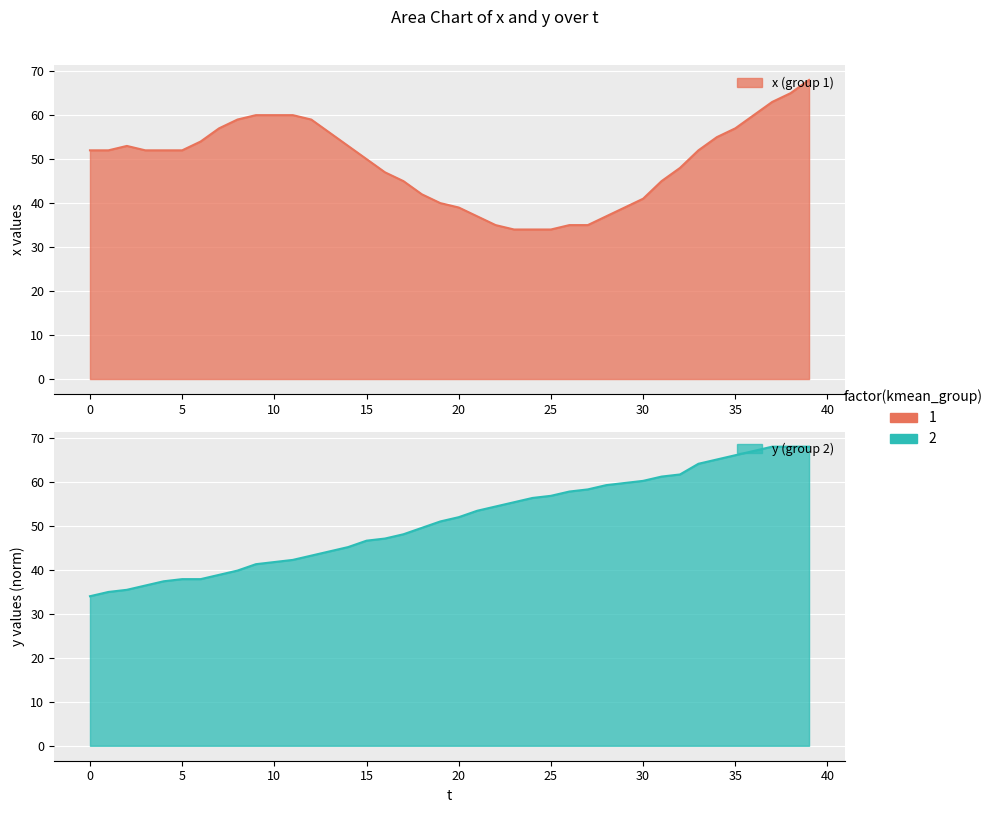

Which category has the lowest value across all series?

23